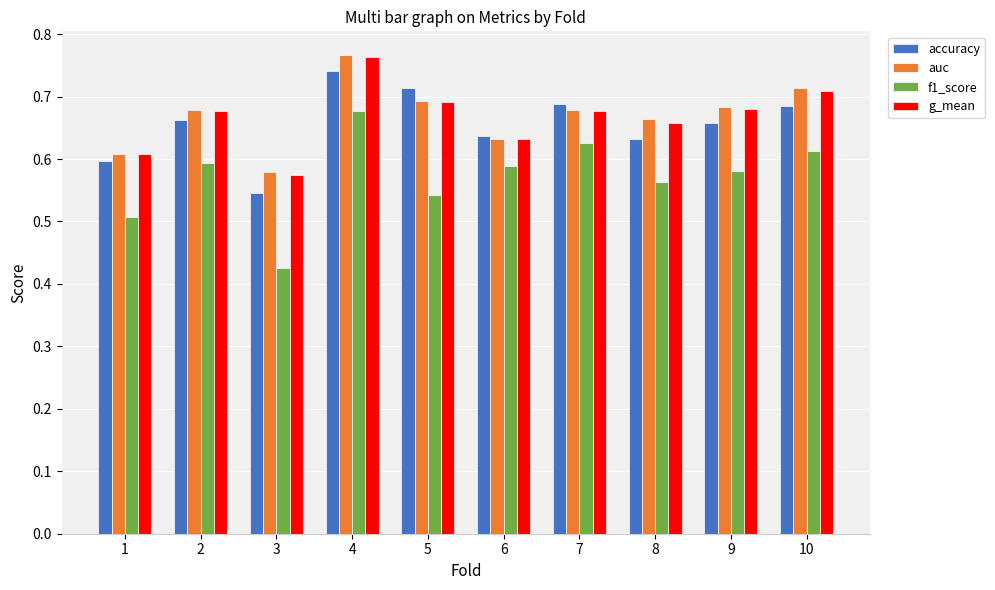

Which series changed the most between 4 and 5?

f1_score